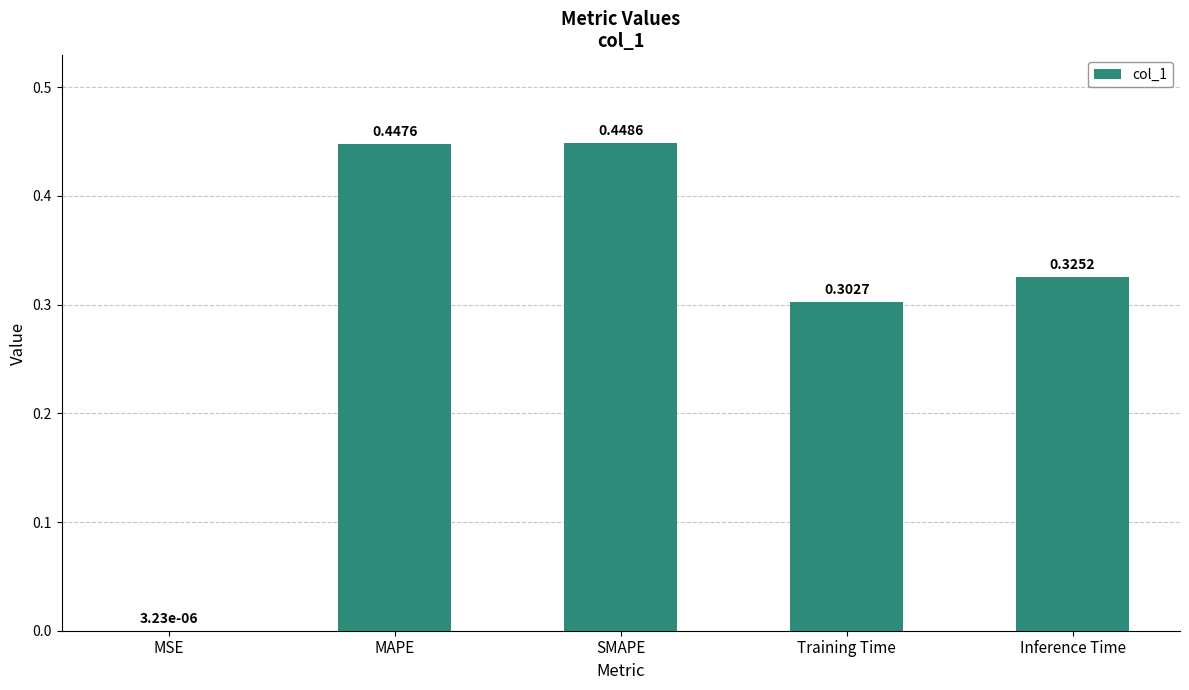

At which label is the value closest to 0?

MSE